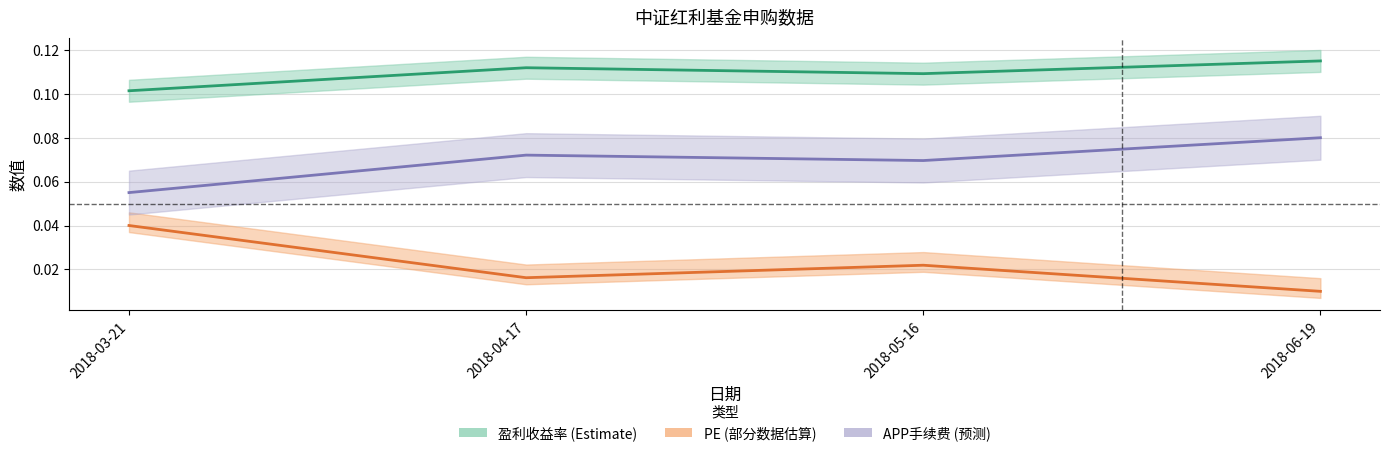

Count the number of data series in this chart.

3